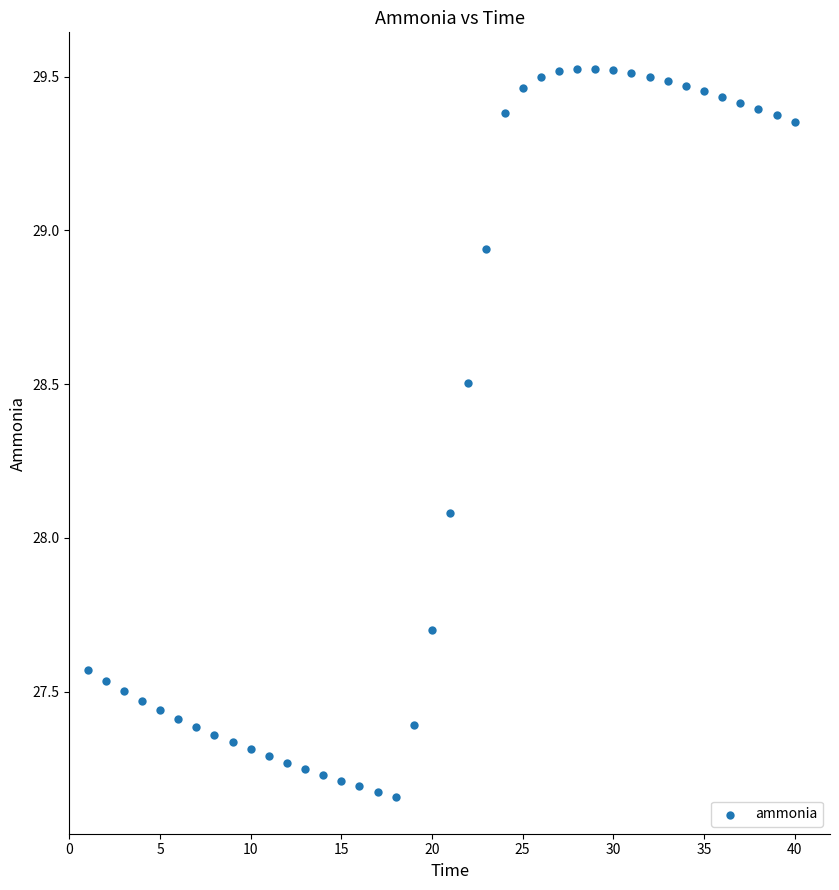

What Y value in the scatter plot is closest to 28?

28.1